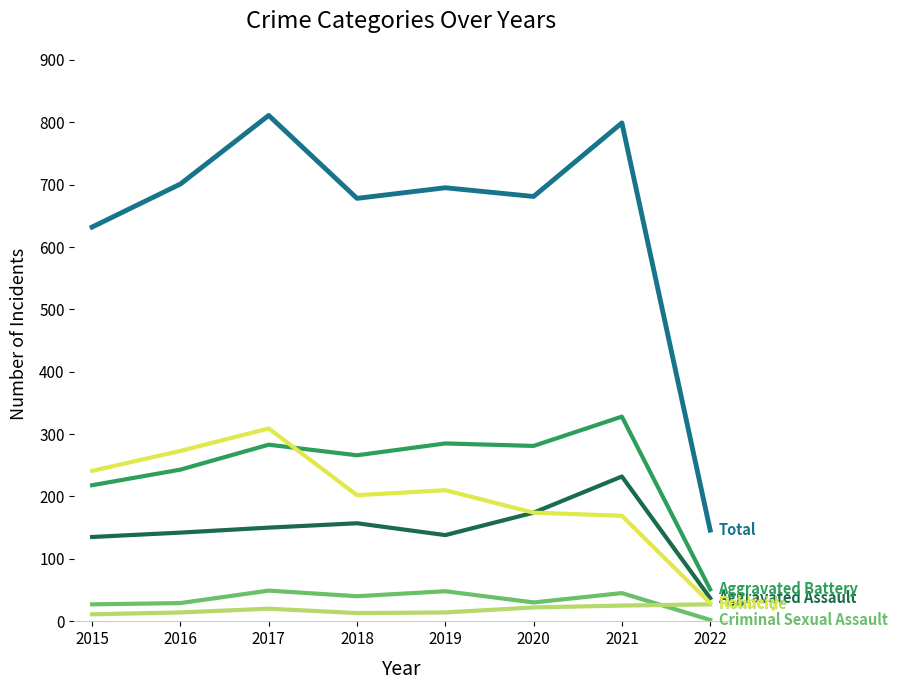

What is the difference between the highest and lowest values at 2020?

659